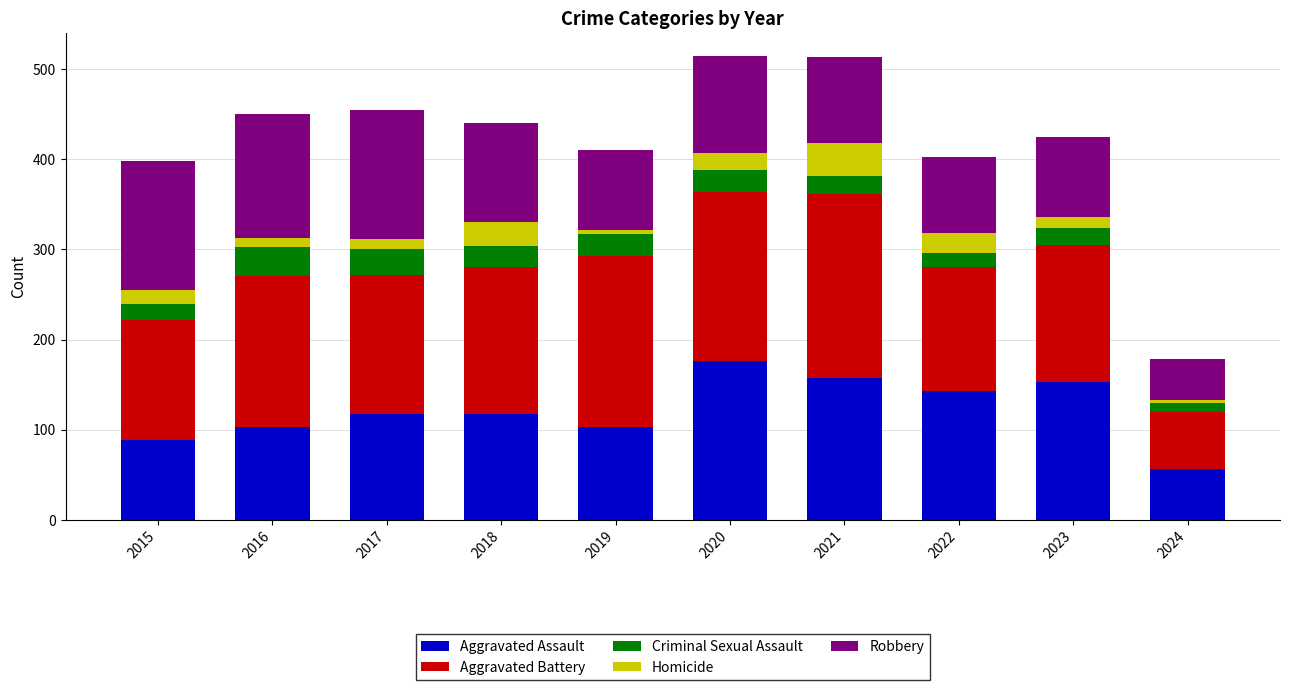

At which label does Aggravated Assault reach its minimum?

2024